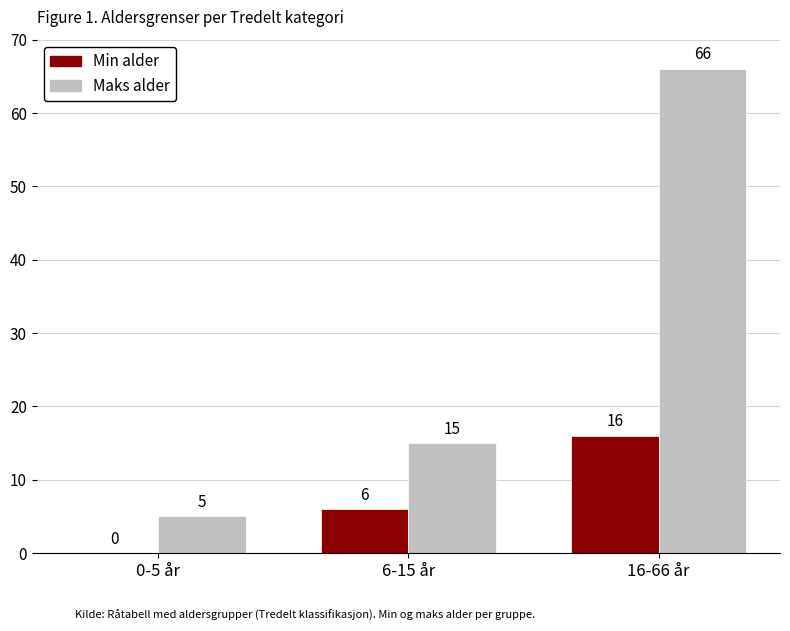

How many Min alder values are between 0 and 16?

3